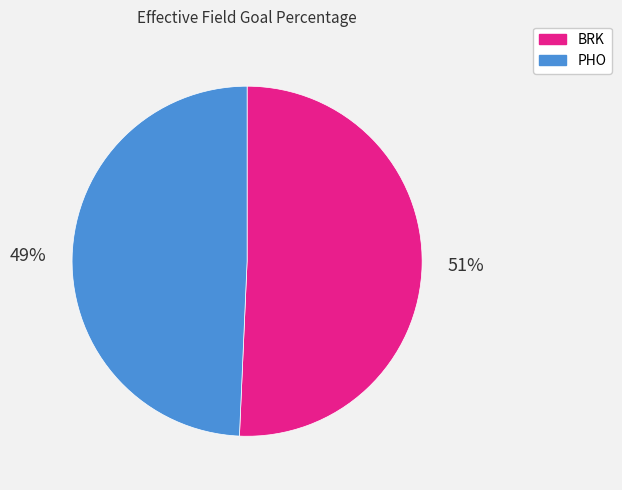

Do BRK and PHO together represent more than half of the pie?

Yes